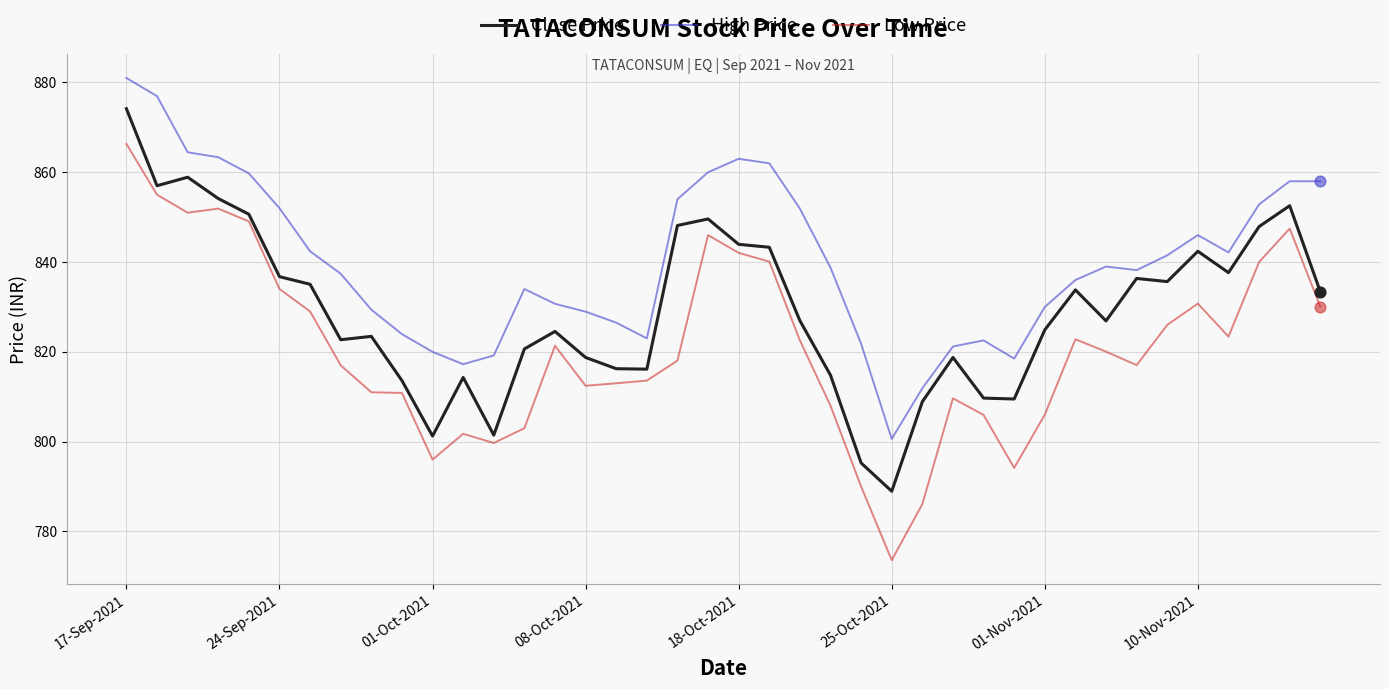

Which series has the widest spread of values?

Low Price